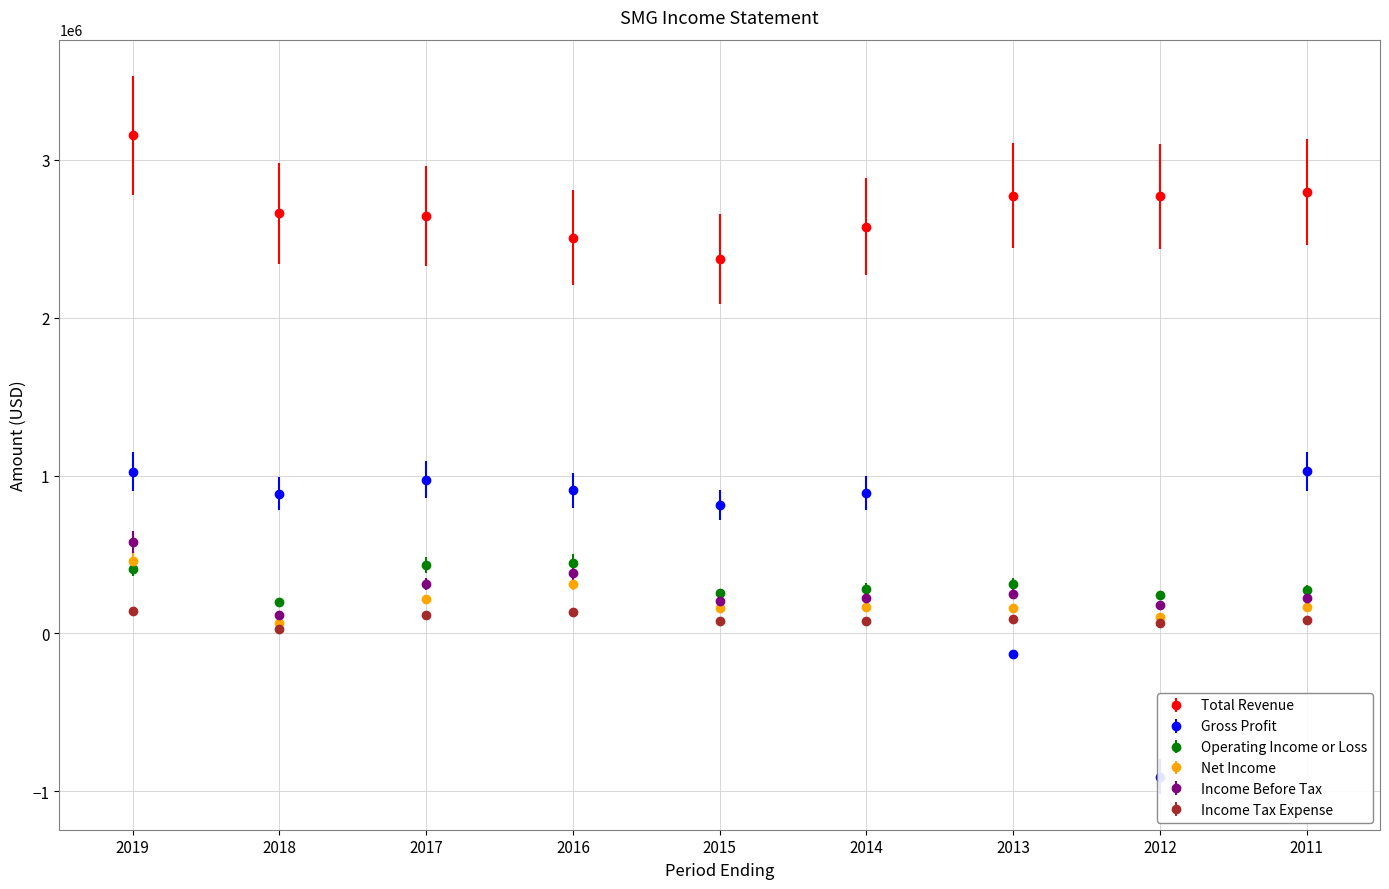

Which has a higher value, 2018 or 2011?

2011